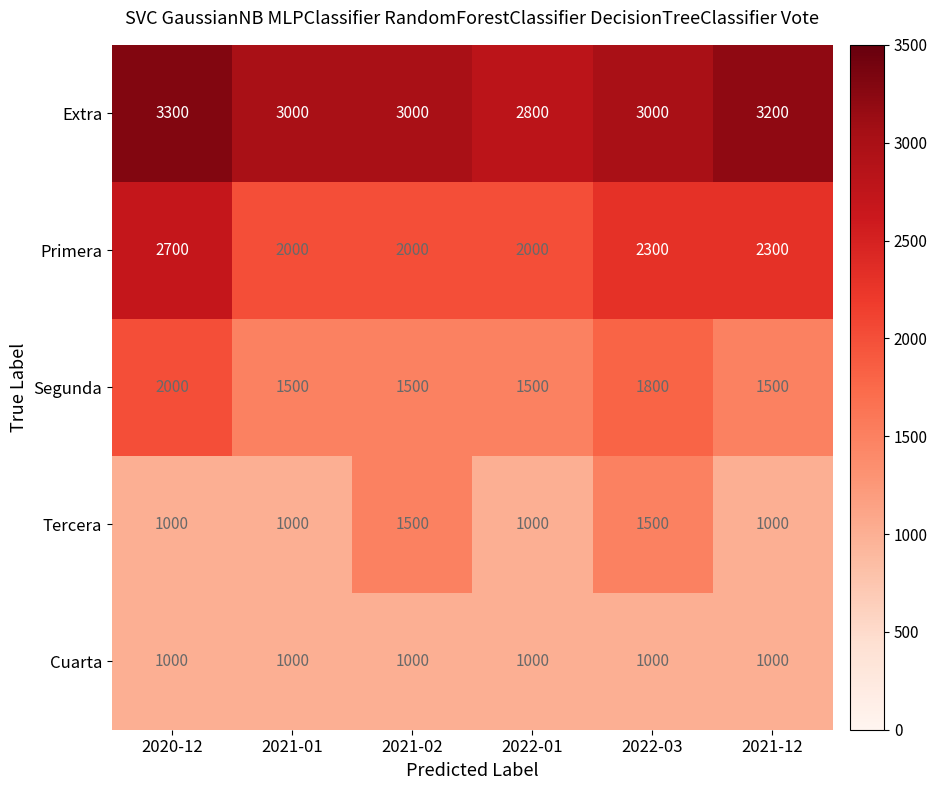

Between 2021-01 and 2022-01, which series saw the biggest shift?

Extra